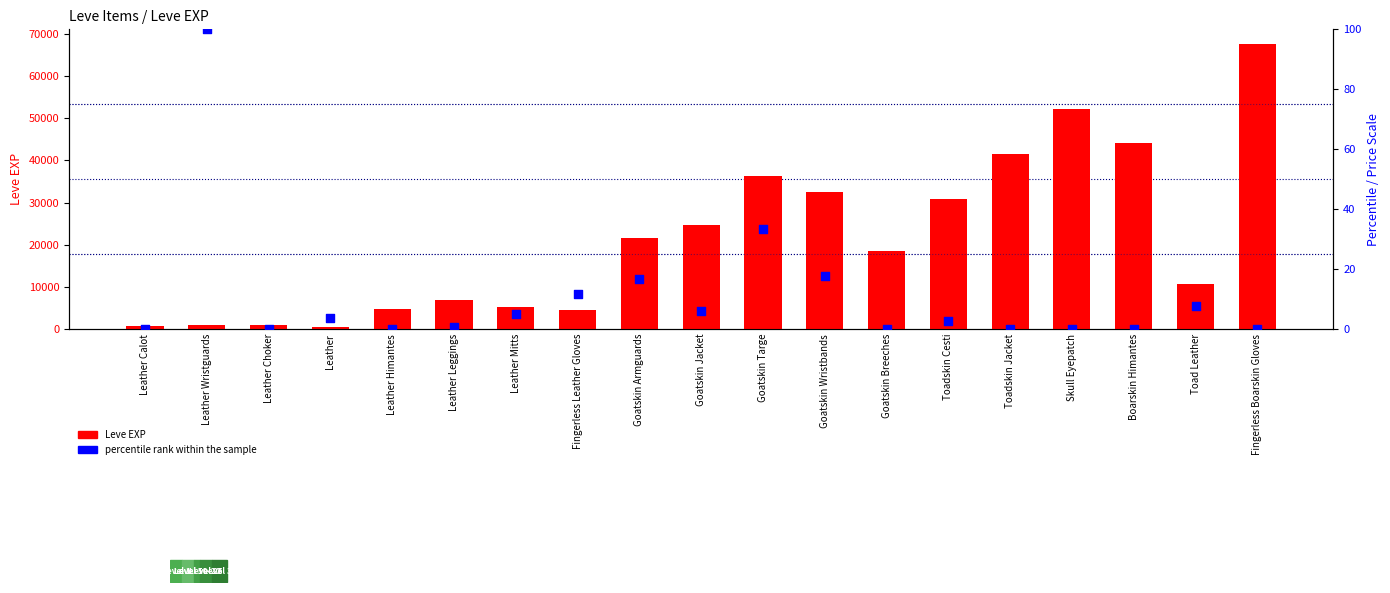

At how many categories does at least one series exceed 54704?

1